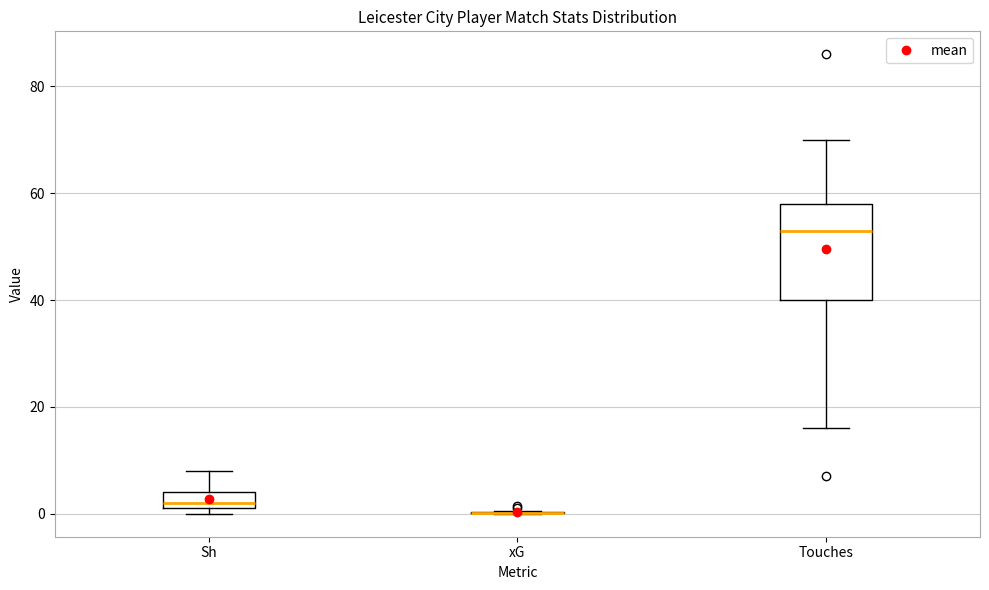

Where does the median line of the box for Touches sit on the y-axis? The values are not printed on the chart, so give them approximately, as read against the axis.

54